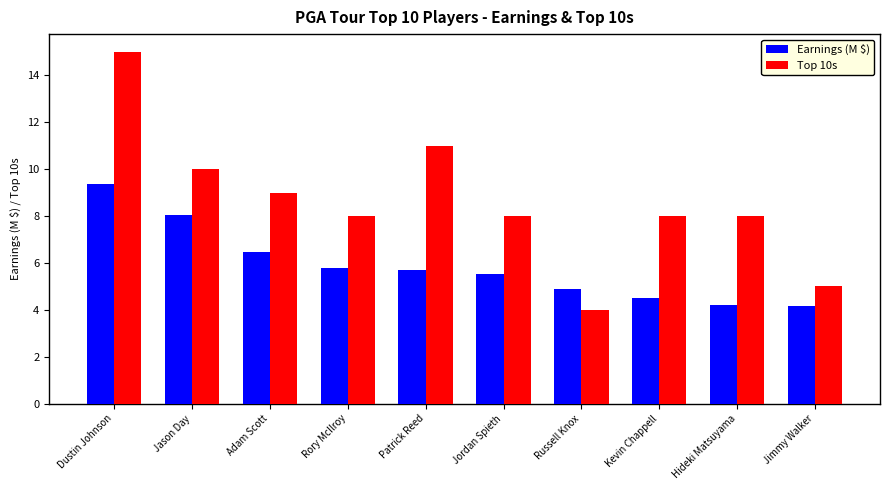

Read the Earnings (M $) value at Dustin Johnson.

9.4